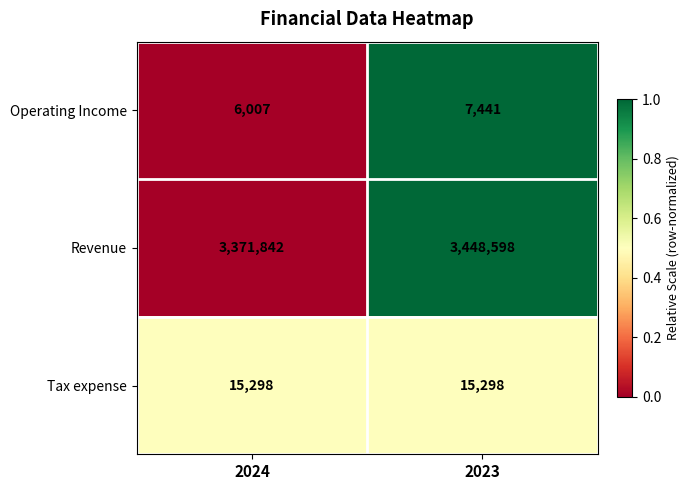

What is the approximate value of Tax expense at 2024?

15298